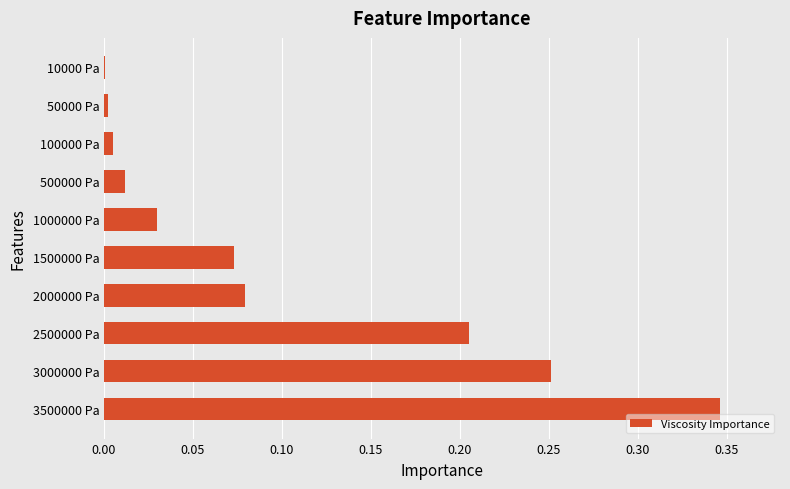

Is it true that the value at 500000 Pa is 0.0?

True